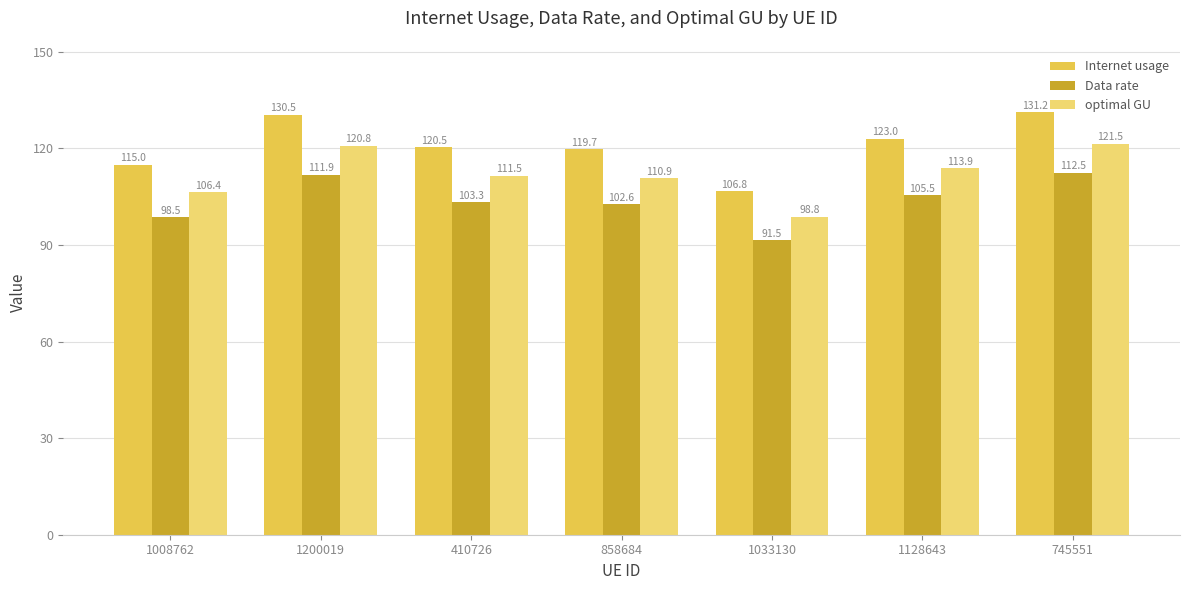

At which label is optimal GU closest to 110?

858684